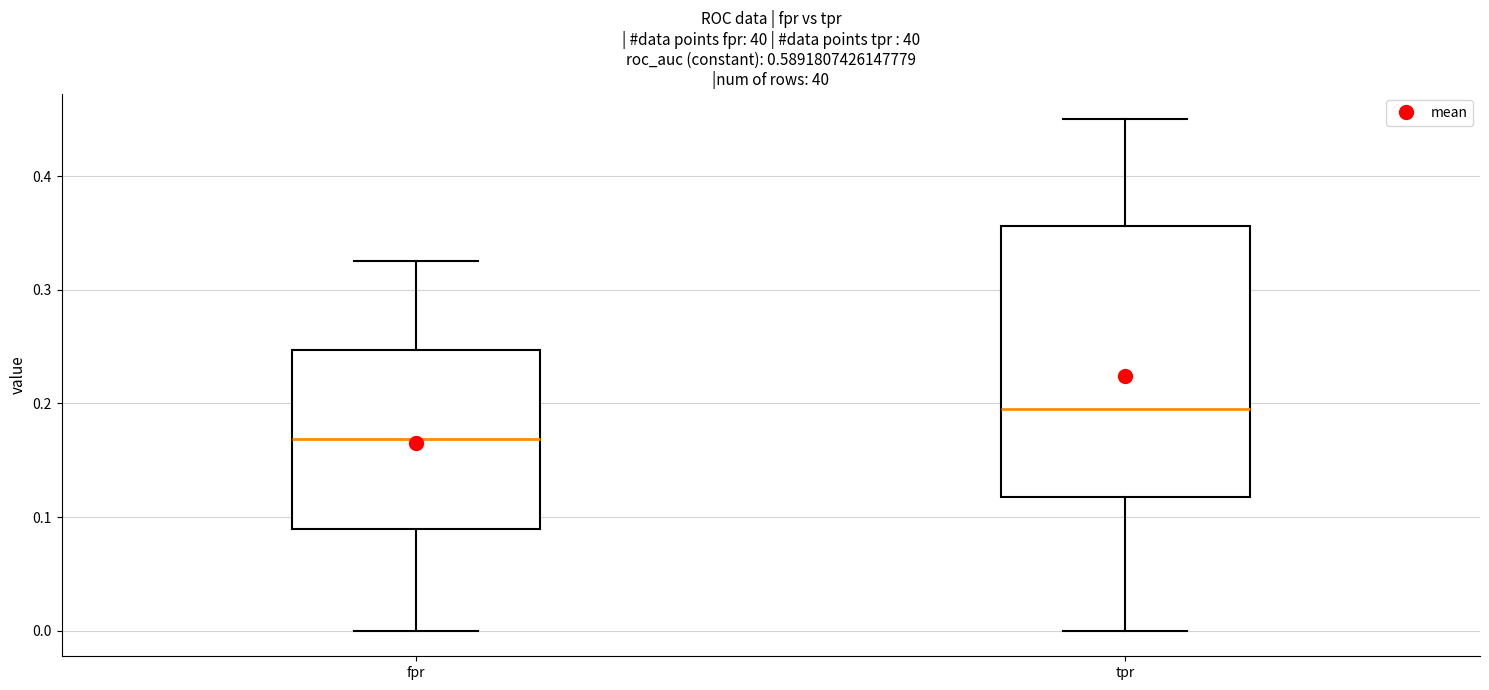

Reading left to right, read every box against the y-axis: the position of its median line, the range the box covers, and the ends of its whiskers. The values are not printed on the chart, so give them approximately, as read against the axis.

fpr: median 0.17, box 0.09 to 0.25, whiskers 0.00 to 0.33
tpr: median 0.20, box 0.12 to 0.36, whiskers 0.00 to 0.45